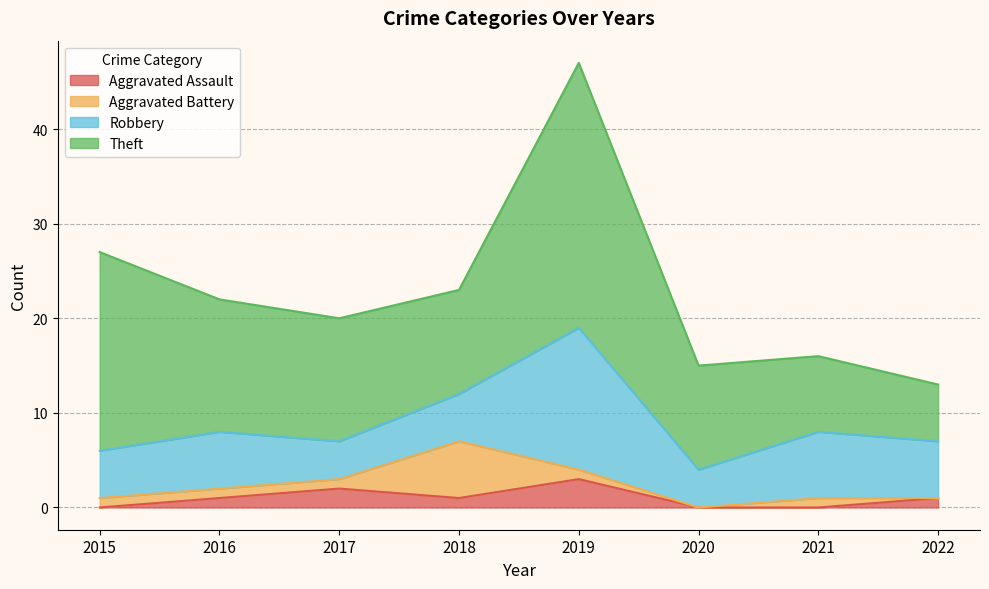

True or false: Robbery and Aggravated Assault cross at least once.

False